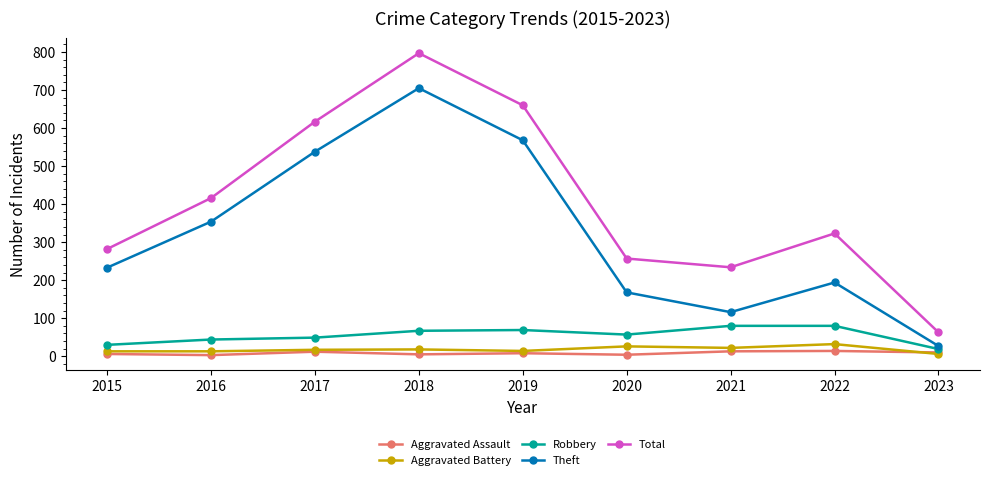

True or false: Aggravated Battery and Robbery cross at least once.

False